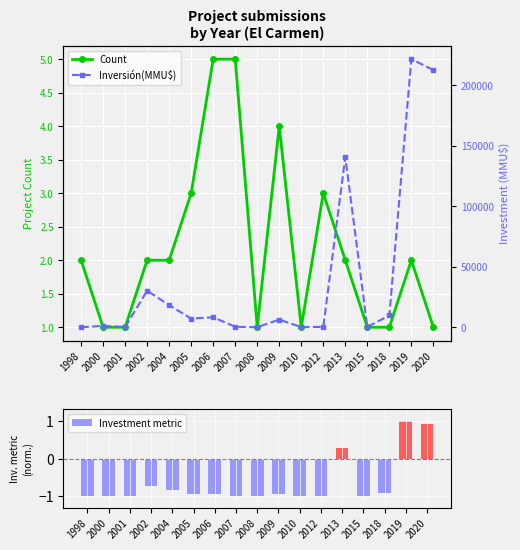

Rank the series by their average value, from lowest to highest.

Count, Inversión(MMU$)